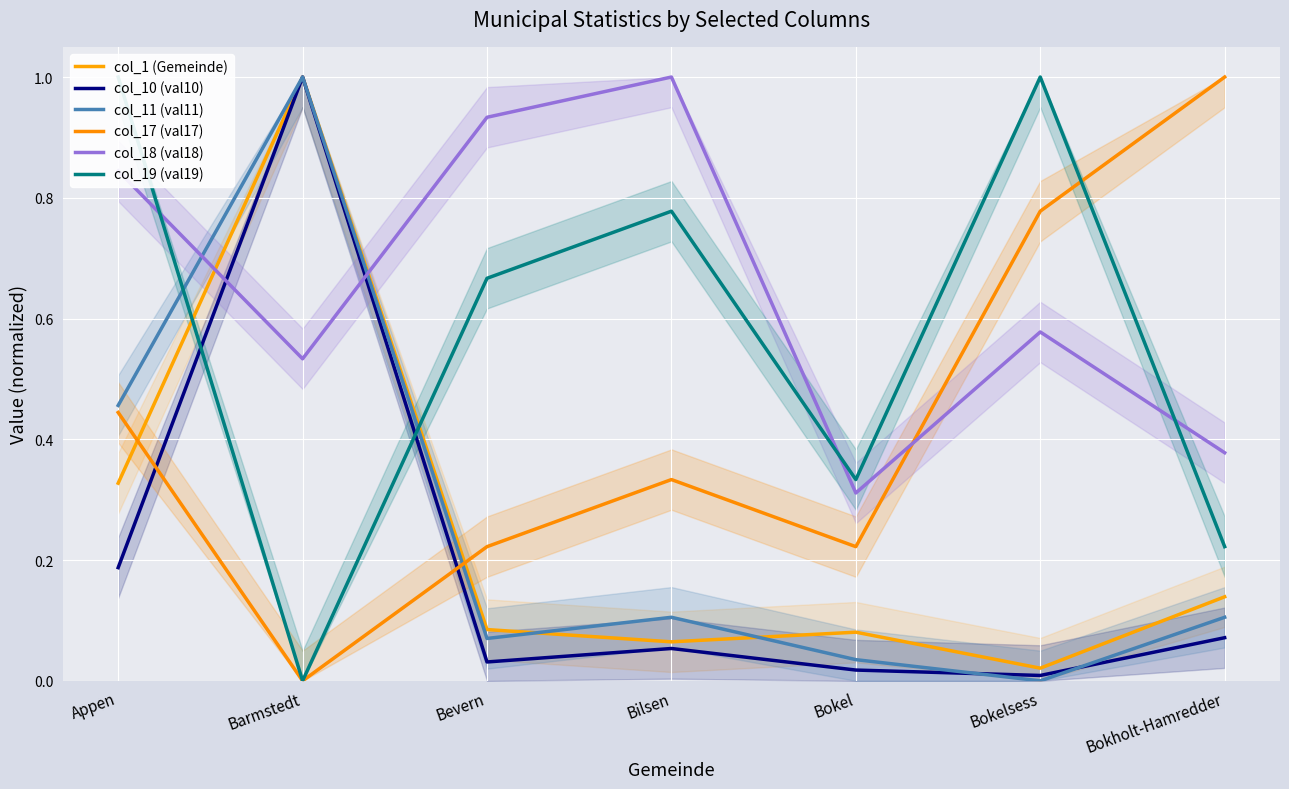

What is the label of the 3rd point from the left?

Bevern